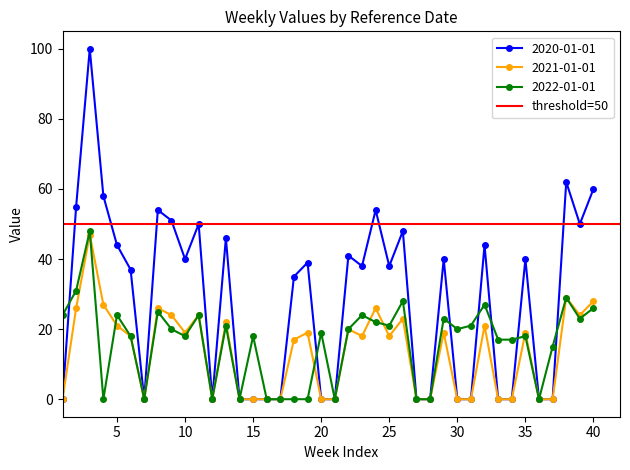

What is the maximum value shown in the chart?

100